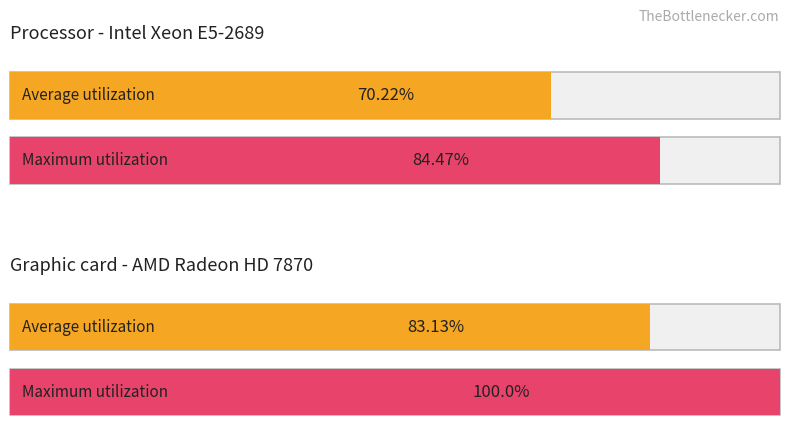

What is the minimum value for Average utilization?

70.2